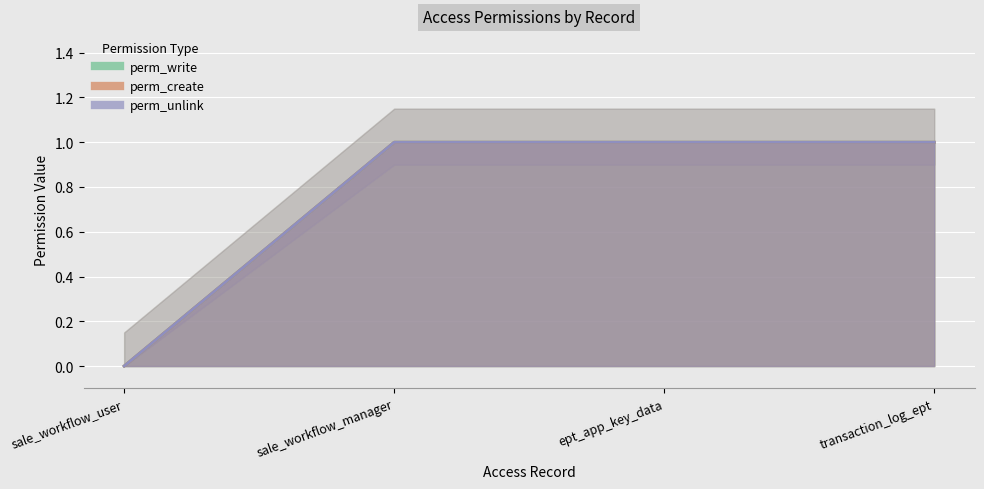

What is the sum of the perm_unlink values at sale_workflow_user and transaction_log_ept?

1